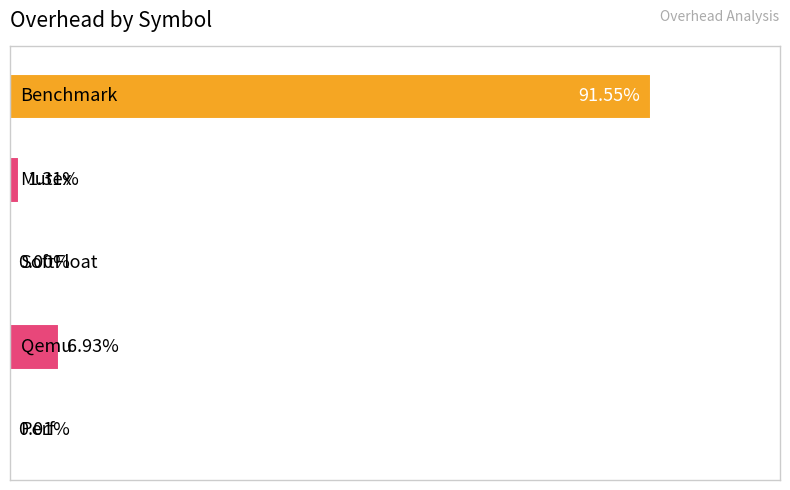

Are the bars horizontal?

Yes